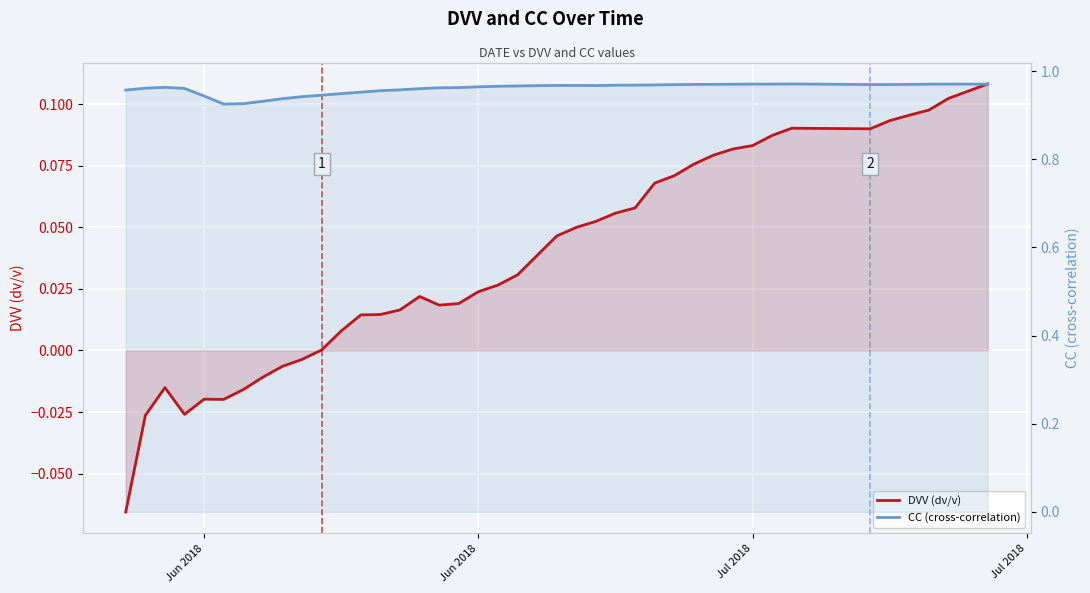

True or false: DVV (dv/v) and CC (cross-correlation) intersect in this chart.

False